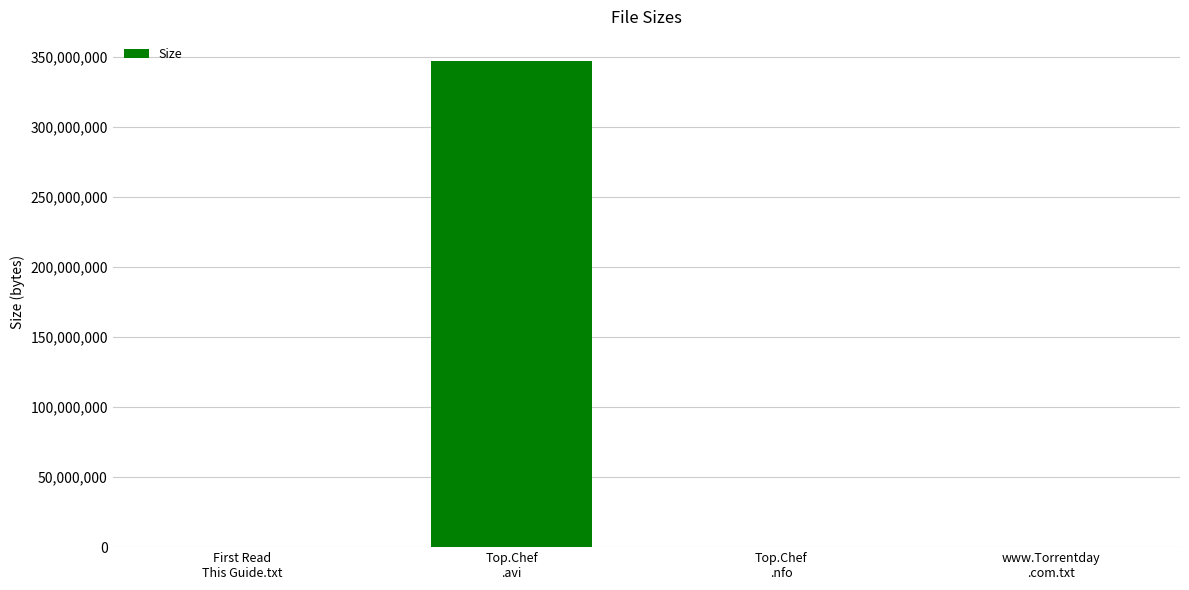

What is the sum of the values at Top.Chef
.nfo and Top.Chef
.avi?

346950414